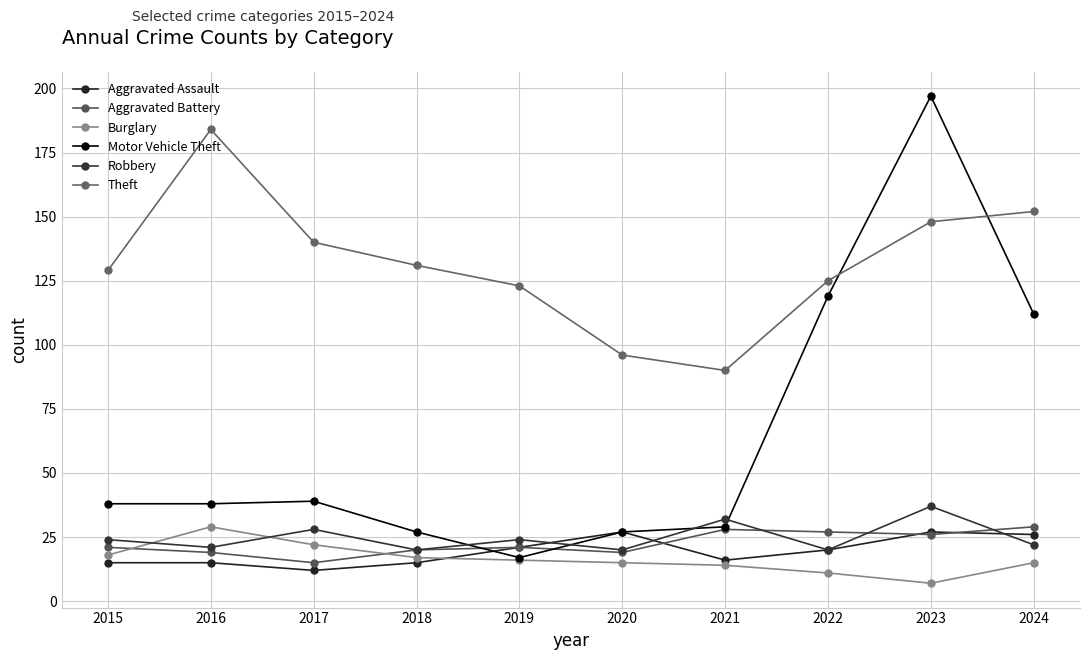

Reading left to right, extract all data points from this chart.

Aggravated Assault: 2015=15	2016=15	2017=12	2018=15	2019=21	2020=27	2021=16	2022=20	2023=27	2024=26
Aggravated Battery: 2015=21	2016=19	2017=15	2018=20	2019=21	2020=19	2021=28	2022=27	2023=26	2024=29
Burglary: 2015=18	2016=29	2017=22	2018=17	2019=16	2020=15	2021=14	2022=11	2023=7	2024=15
Motor Vehicle Theft: 2015=38	2016=38	2017=39	2018=27	2019=17	2020=27	2021=29	2022=119	2023=197	2024=112
Robbery: 2015=24	2016=21	2017=28	2018=20	2019=24	2020=20	2021=32	2022=20	2023=37	2024=22
Theft: 2015=129	2016=184	2017=140	2018=131	2019=123	2020=96	2021=90	2022=125	2023=148	2024=152